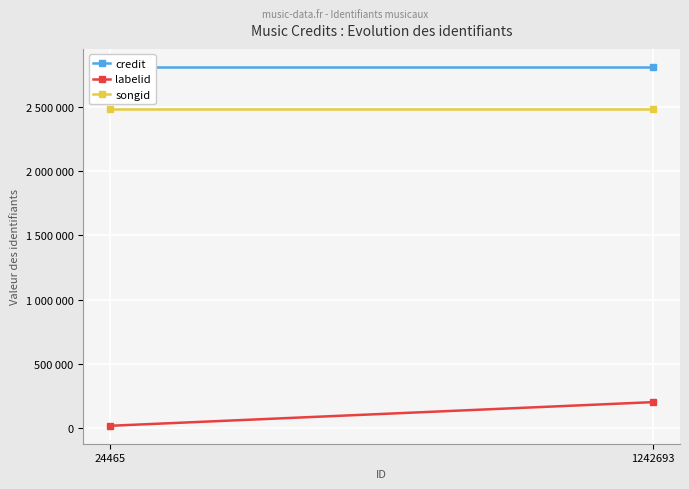

Where is songid nearest to the value 2485906?

24465